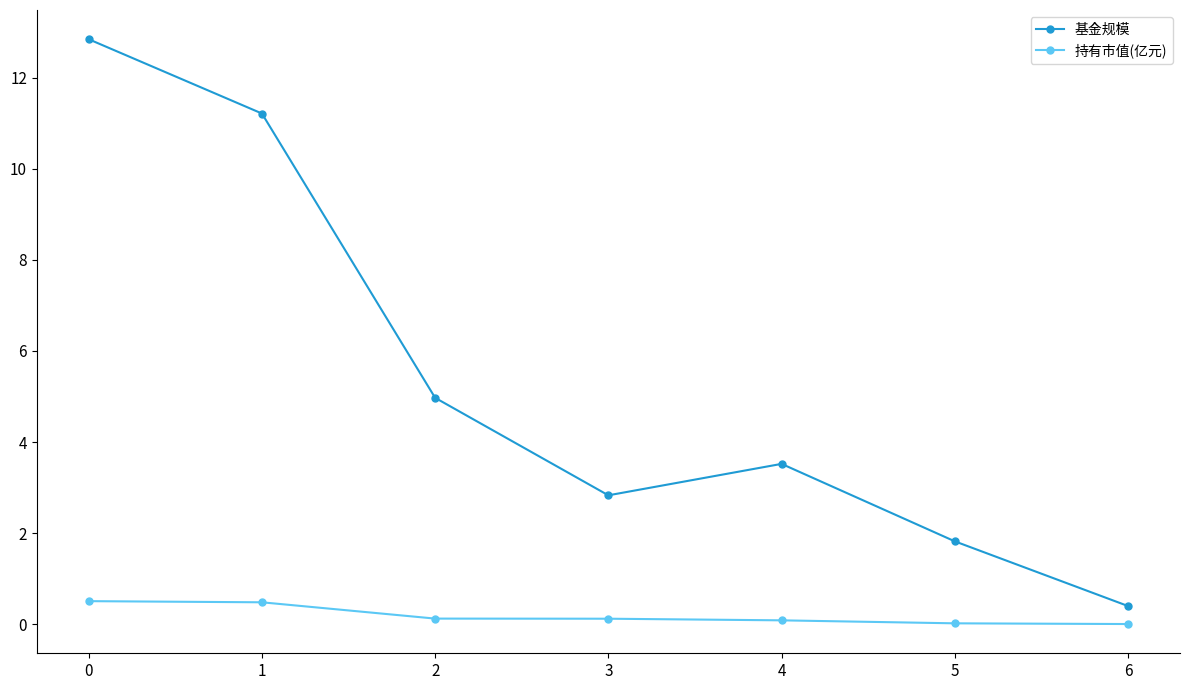

True or false: 持有市值(亿元) and 基金规模 cross at least once.

False